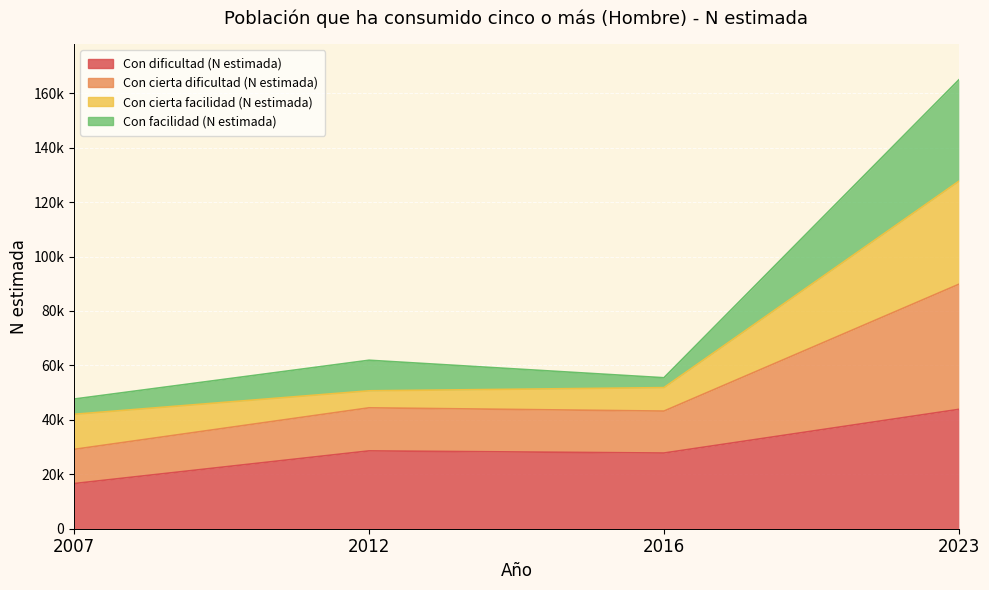

True or false: Con facilidad (N estimada) and Con dificultad (N estimada) intersect in this chart.

False